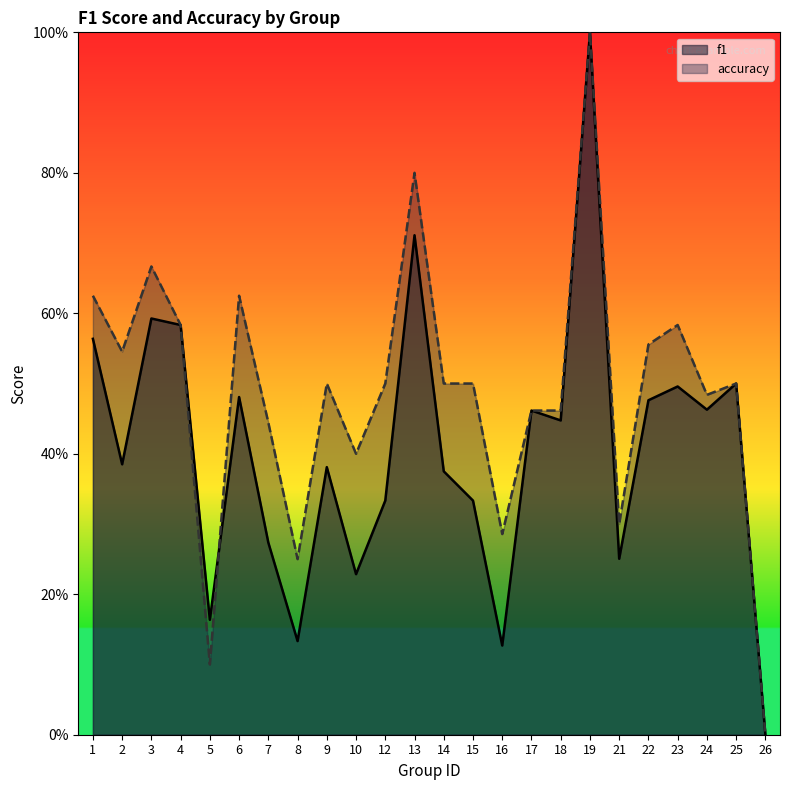

List the series in order of their overall mean, highest first.

accuracy, f1